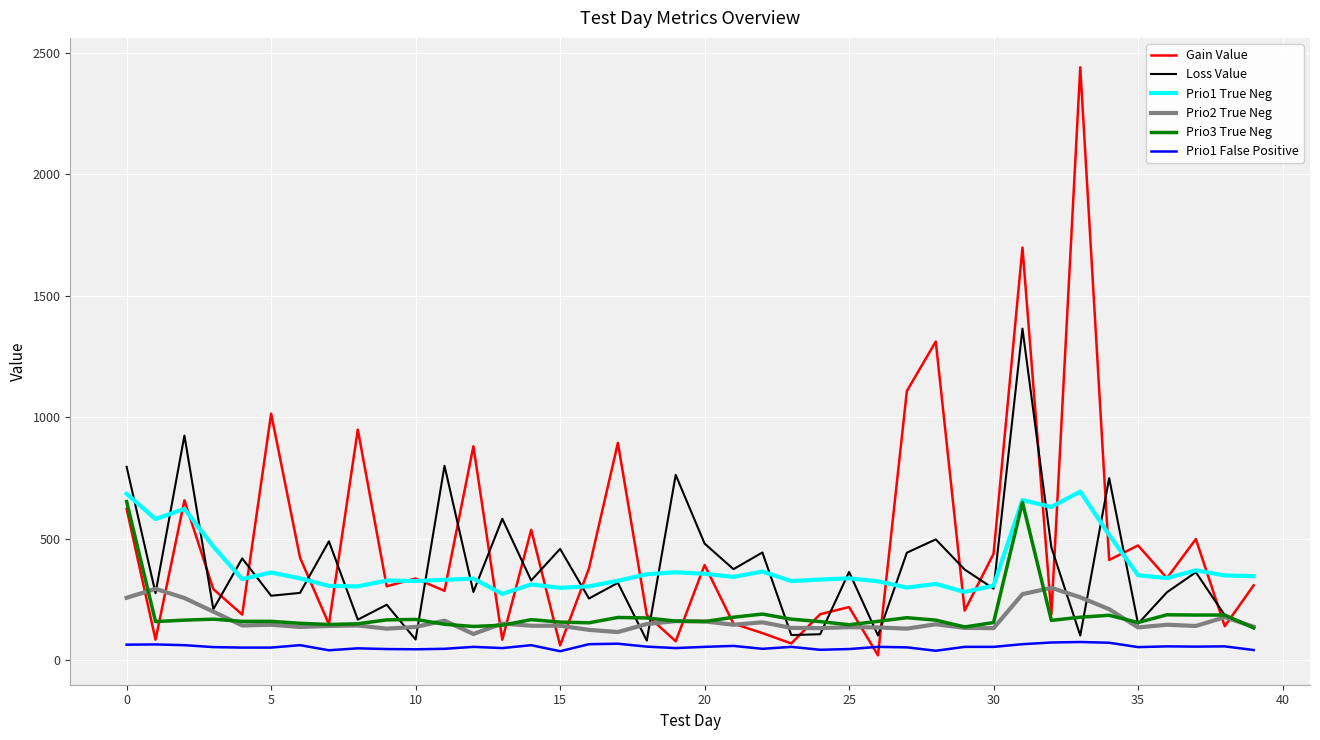

Which series has the widest spread of values?

Gain Value